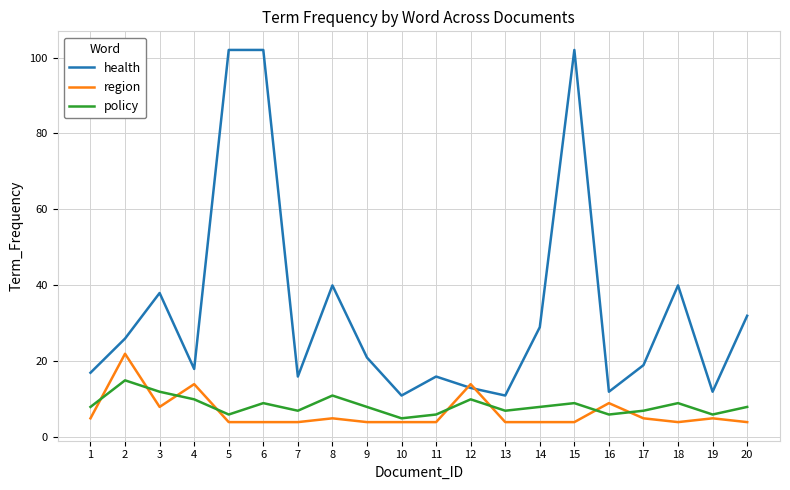

Which series ends up on top after the final intersection of health and region?

health